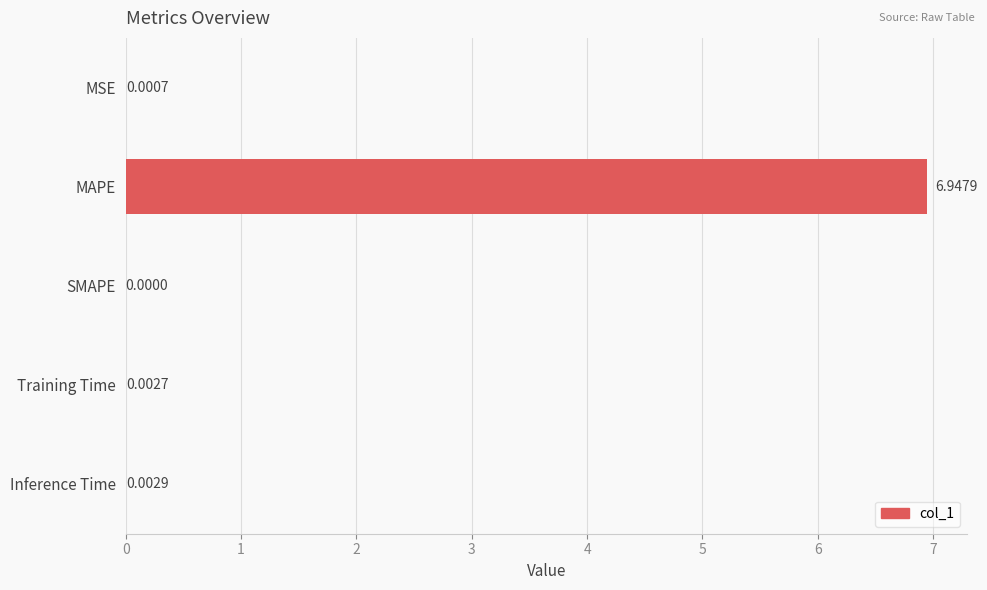

What is the change in value from MAPE to Training Time?

-6.9